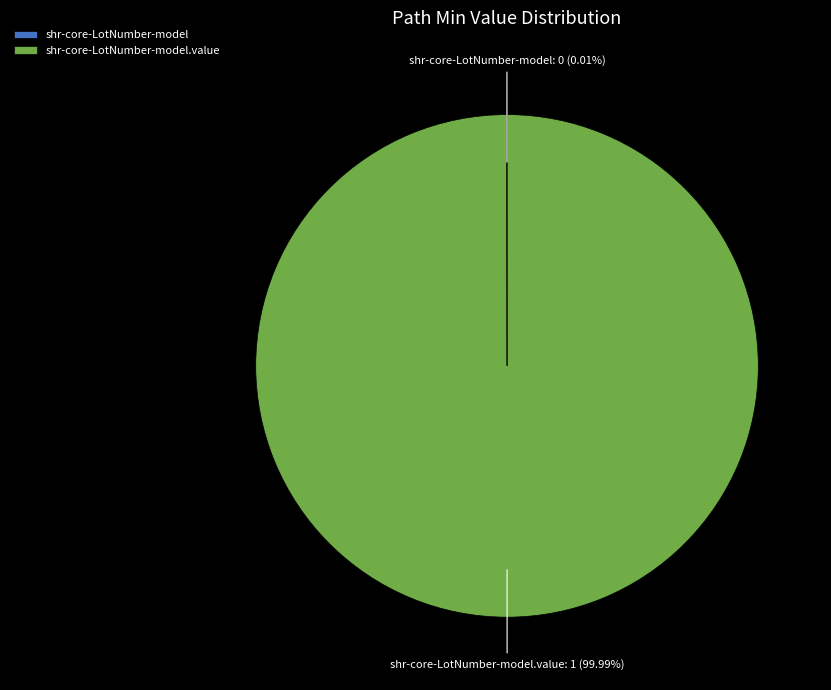

Does any single category account for the majority?

Yes